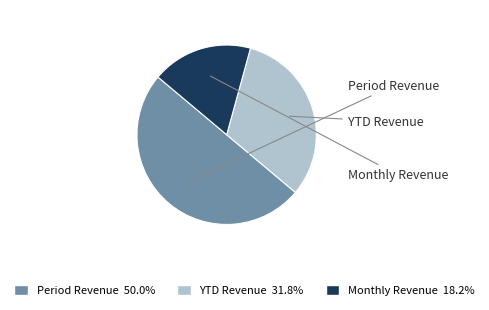

Which has a higher value, درآمد شناسایی شده دوره یک ماهه or درآمد شناسایی شده طی دوره?

درآمد شناسایی شده طی دوره